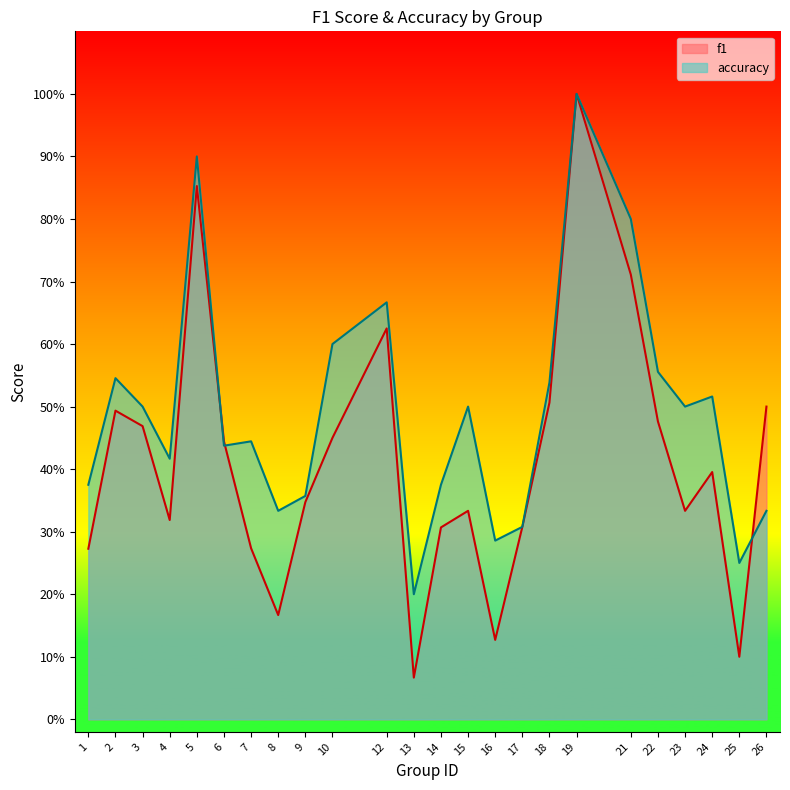

True or false: f1 has a value of 0.1 at 4.

False